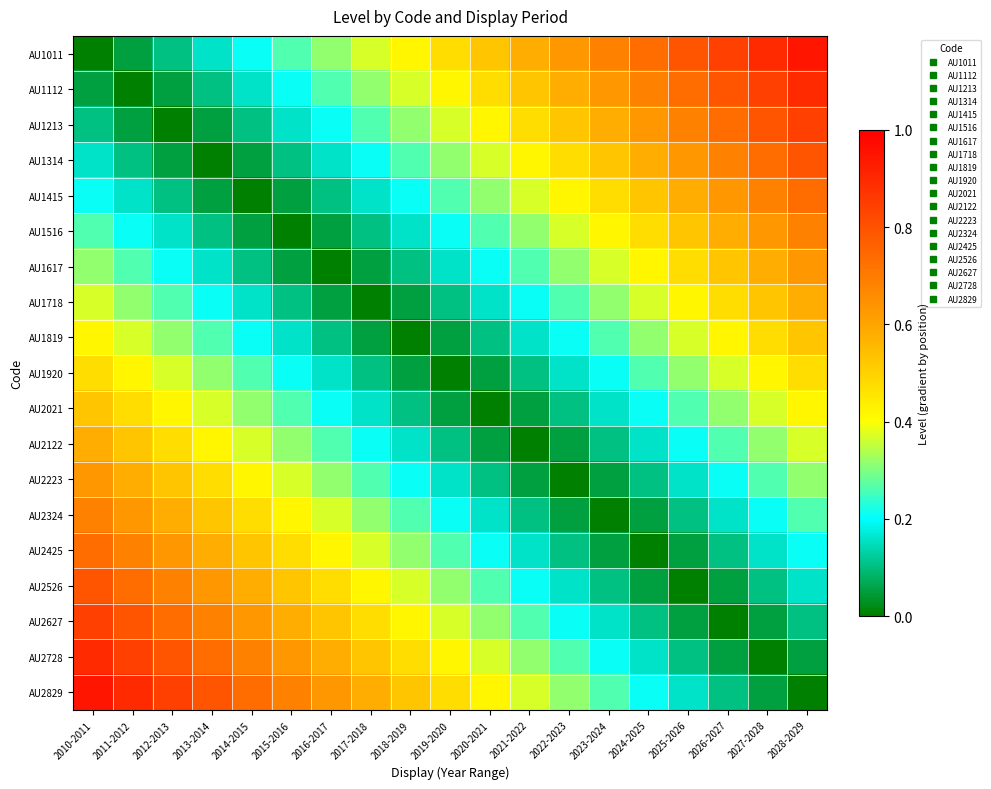

Which series has the largest total across all categories?

AU1011